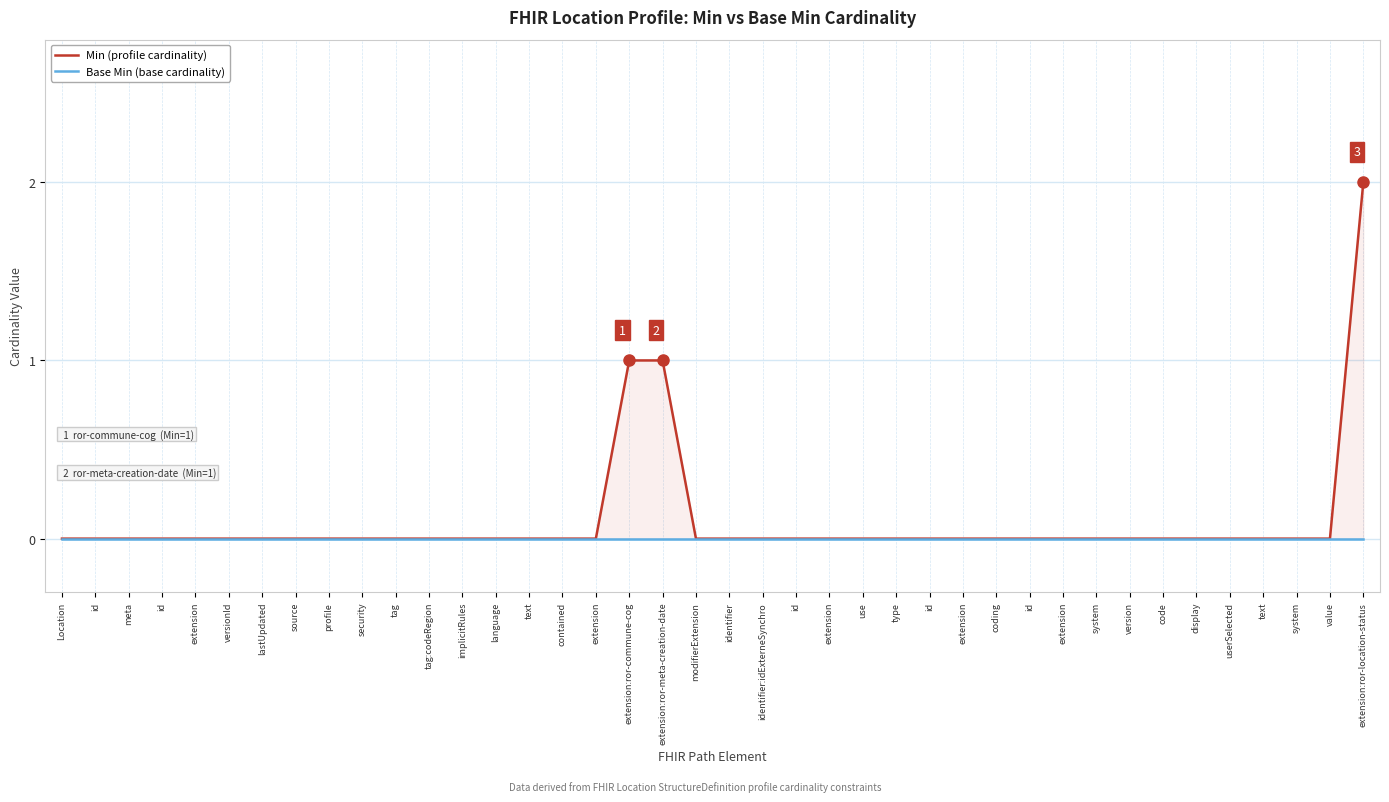

The value of Min (profile cardinality) at type is -1. True or false?

False